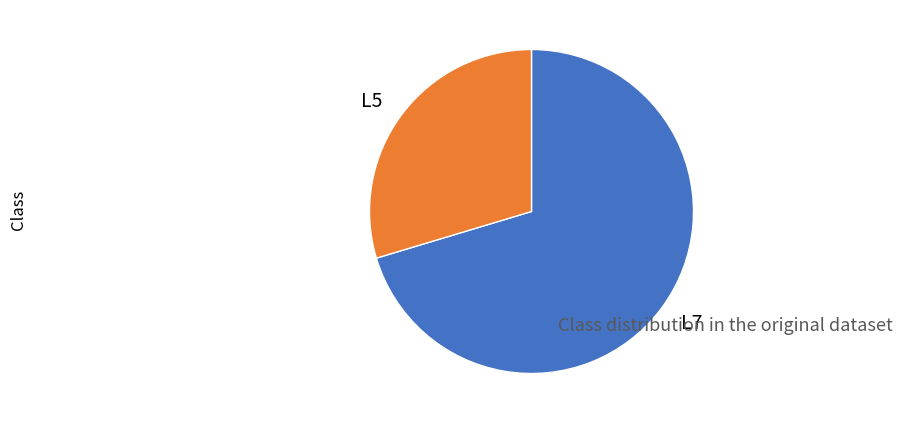

Is it true that L5 is 30% of the pie?

True